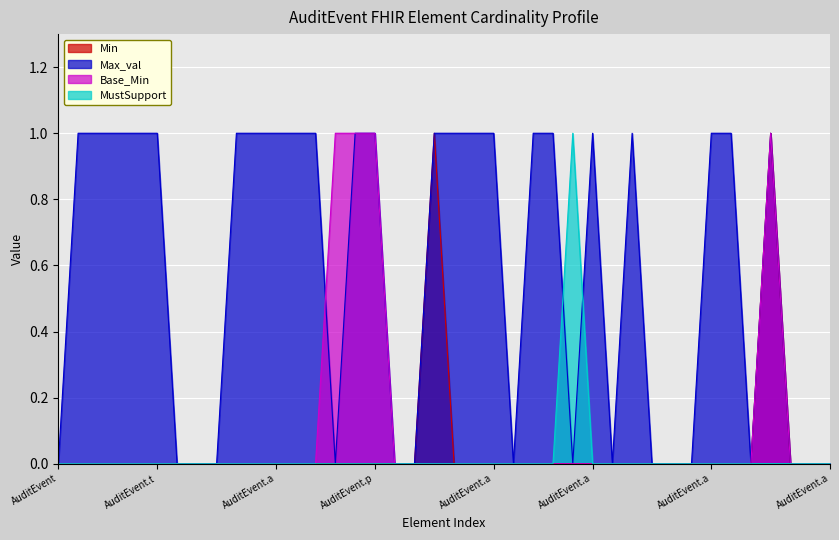

Is it true that Max_val equals 0 at AuditEvent.contained?

True